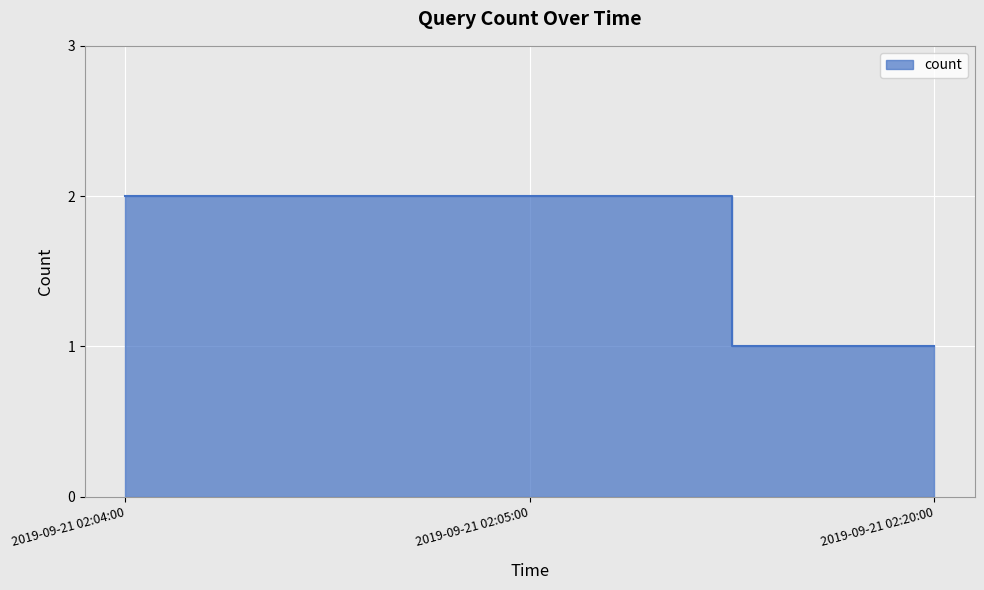

Where is the data nearest to the value 1?

2019-09-21 02:20:00